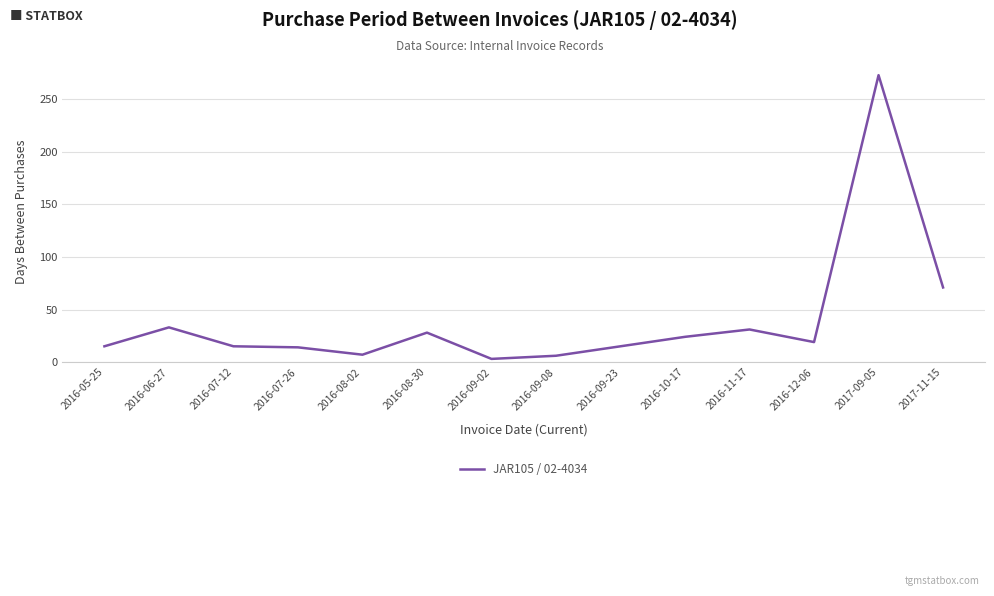

The value at 2016-09-23 is 25. True or false?

False